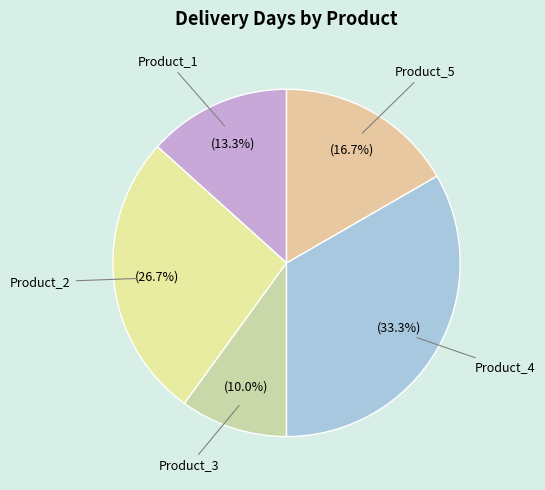

To the nearest percent, what is the difference between the largest and smallest slice percentages?

23%